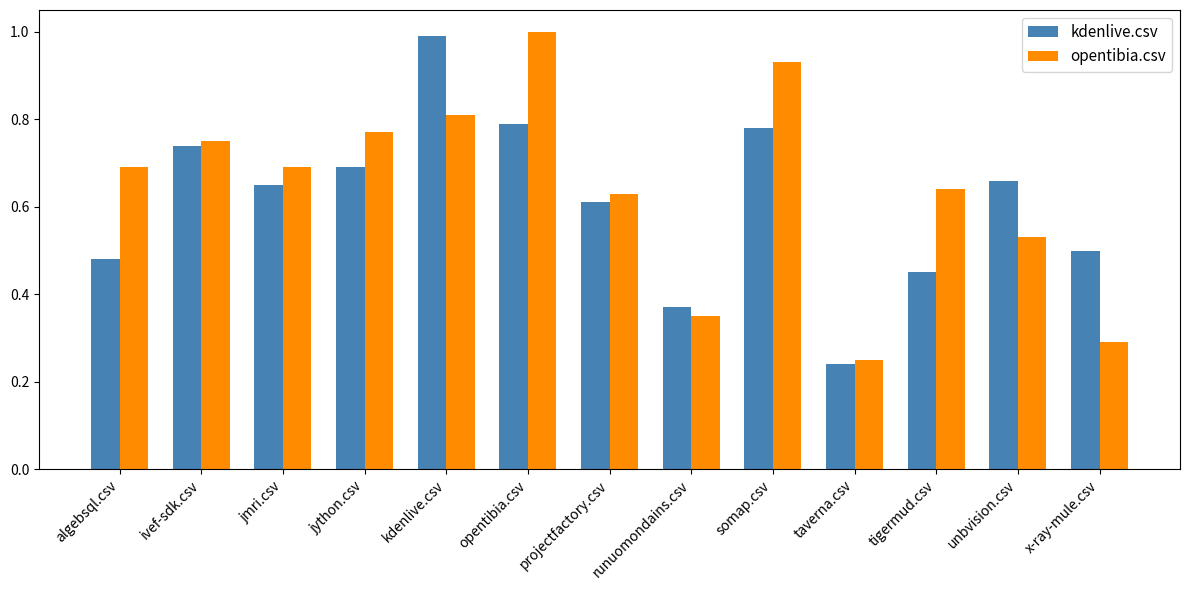

What is the label of the 1st bar from the left?

algebsql.csv